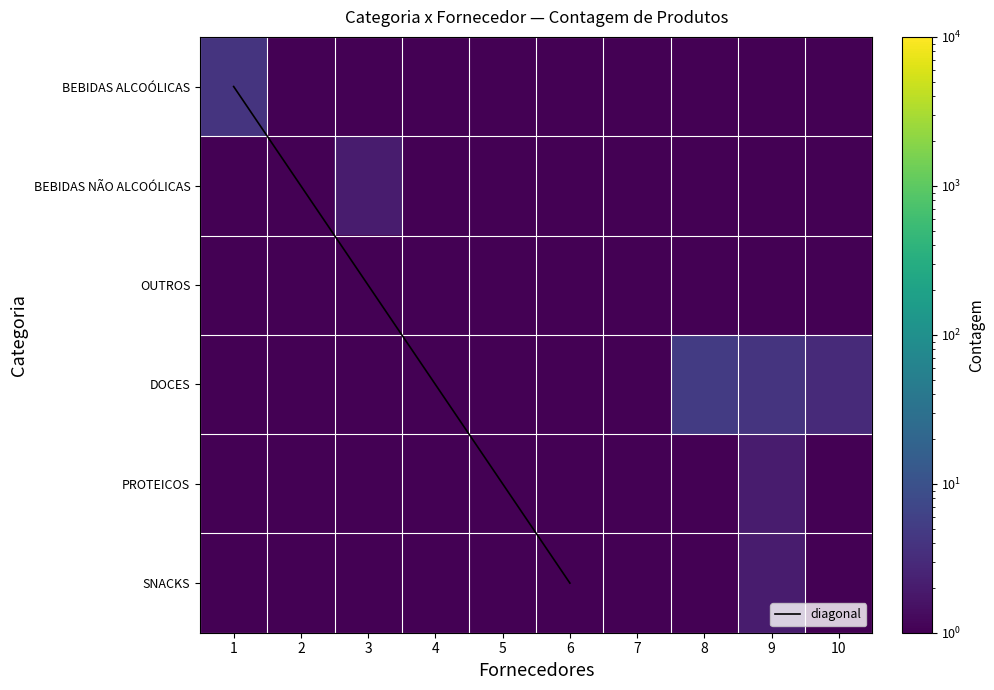

Which category has the highest value in the DOCES series?

8